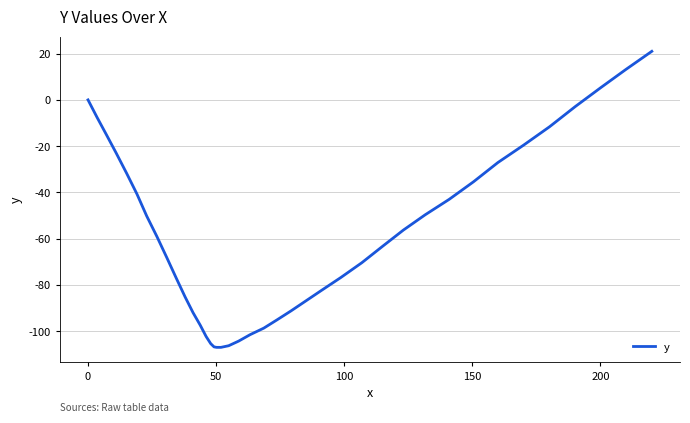

What is the greatest value displayed?

21.0